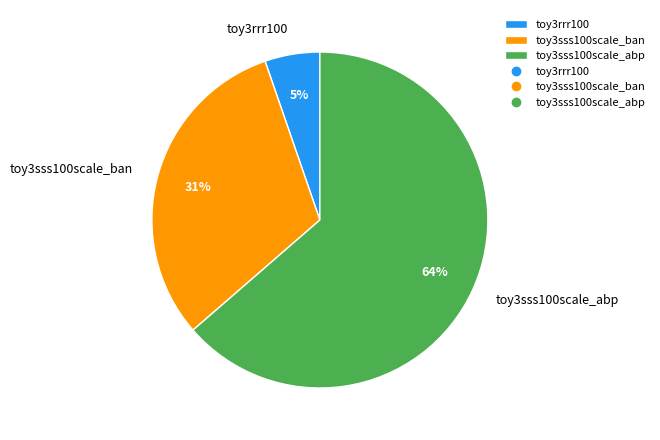

What is the smallest slice in the pie chart?

toy3rrr100